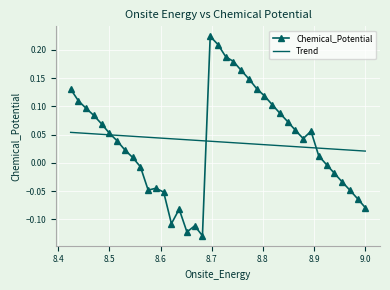

The Trend series shows 0.0 at 35. True or false?

False